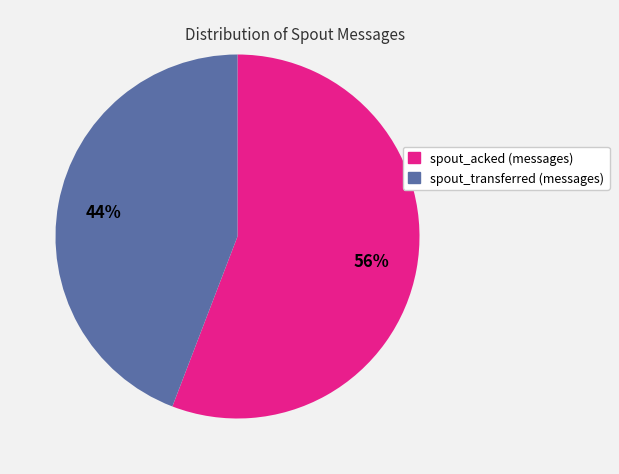

True or false: spout_acked (messages) accounts for 56% of the total.

True